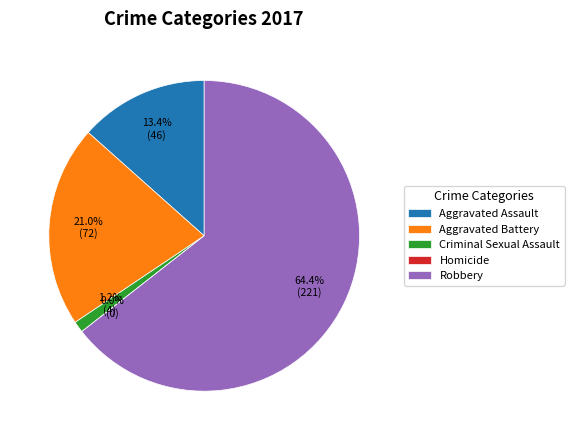

Which slice represents more than half of the pie?

Robbery